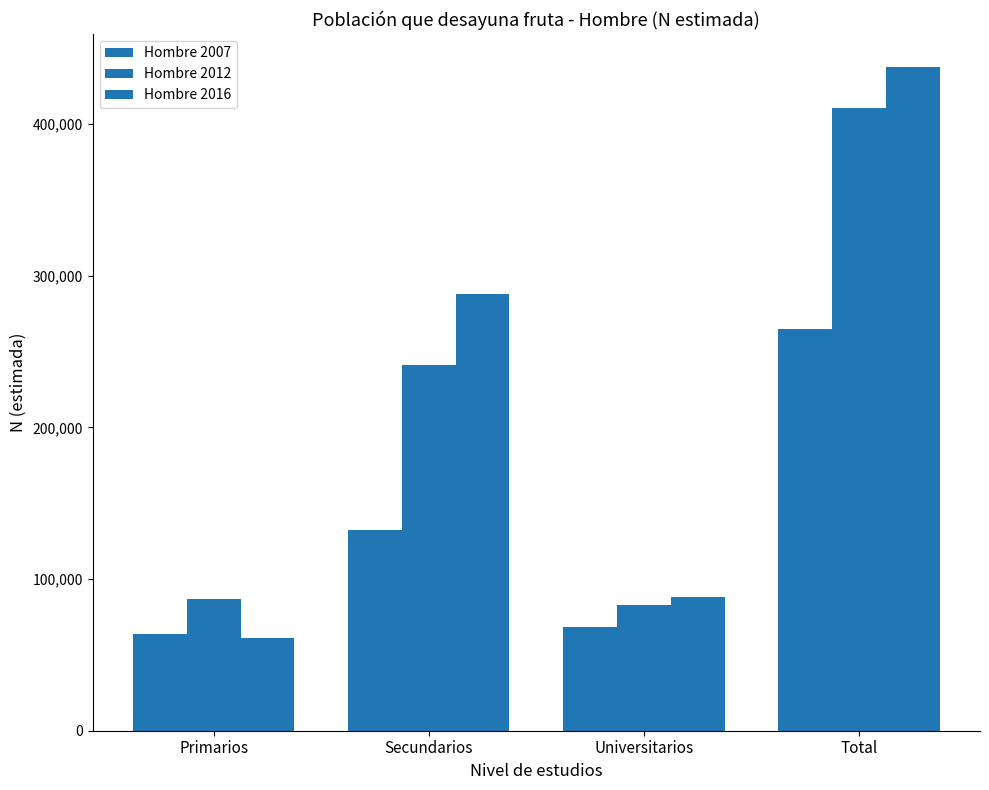

What position from the right is Secundarios?

3